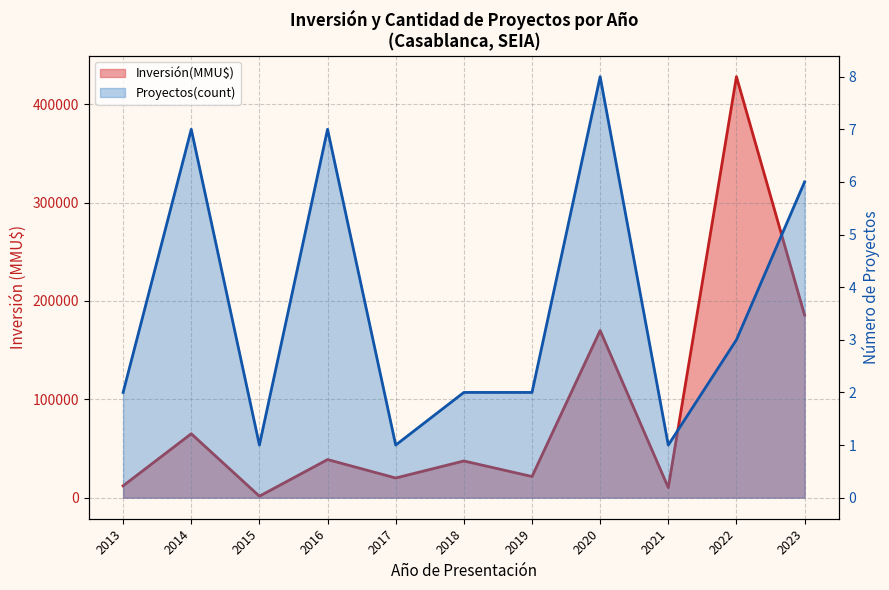

At which label is Inversión(MMU$) line closest to 214750?

2023